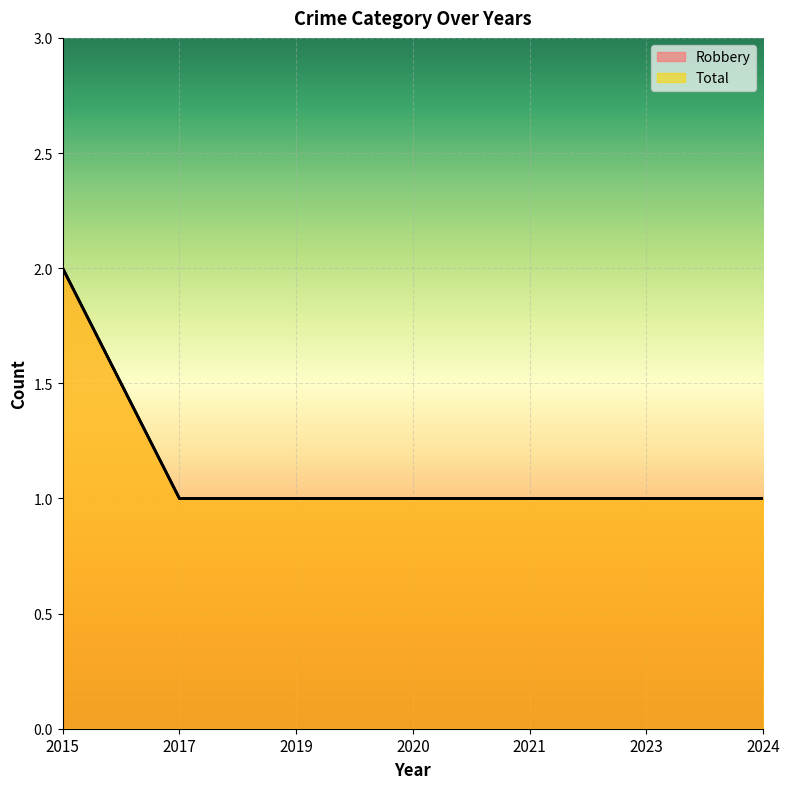

Which series has the widest spread of values?

Robbery